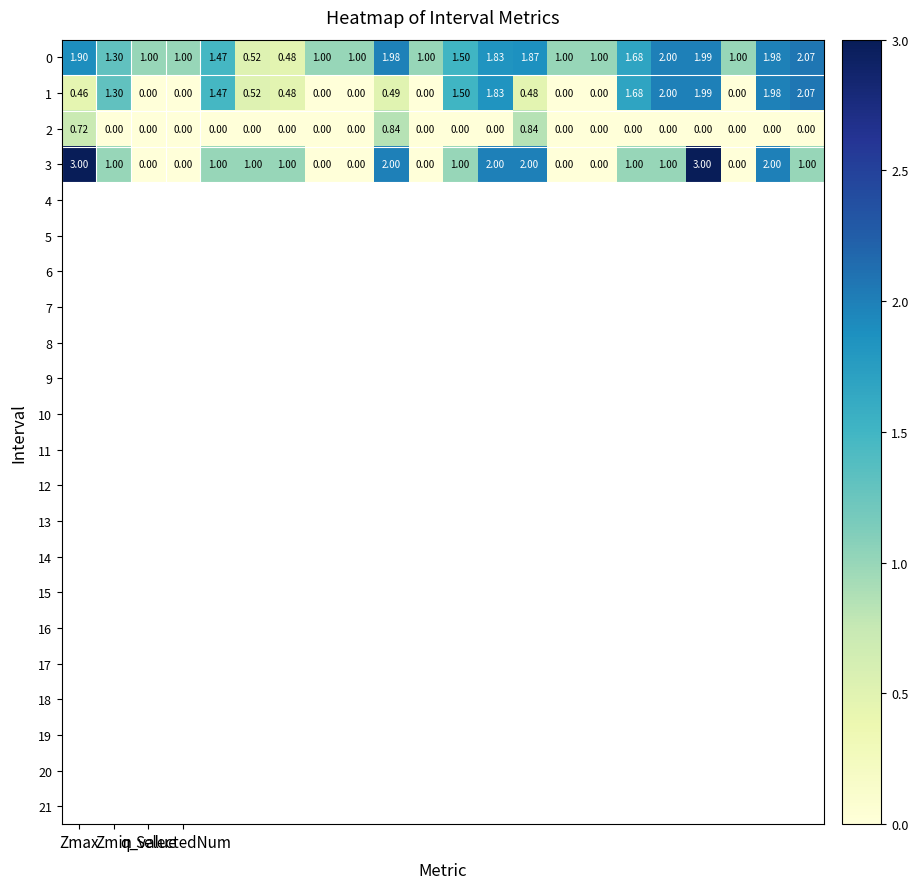

Count the number of categories in the chart.

22